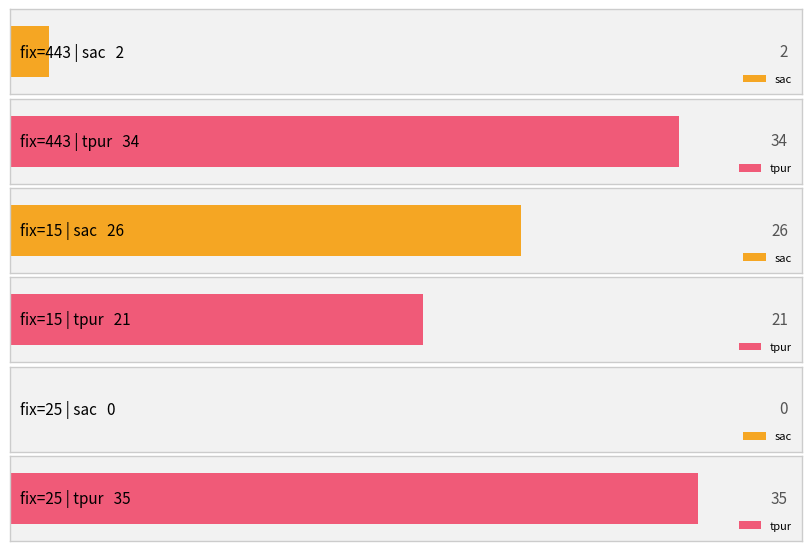

At which label does sac first exceed 2?

15